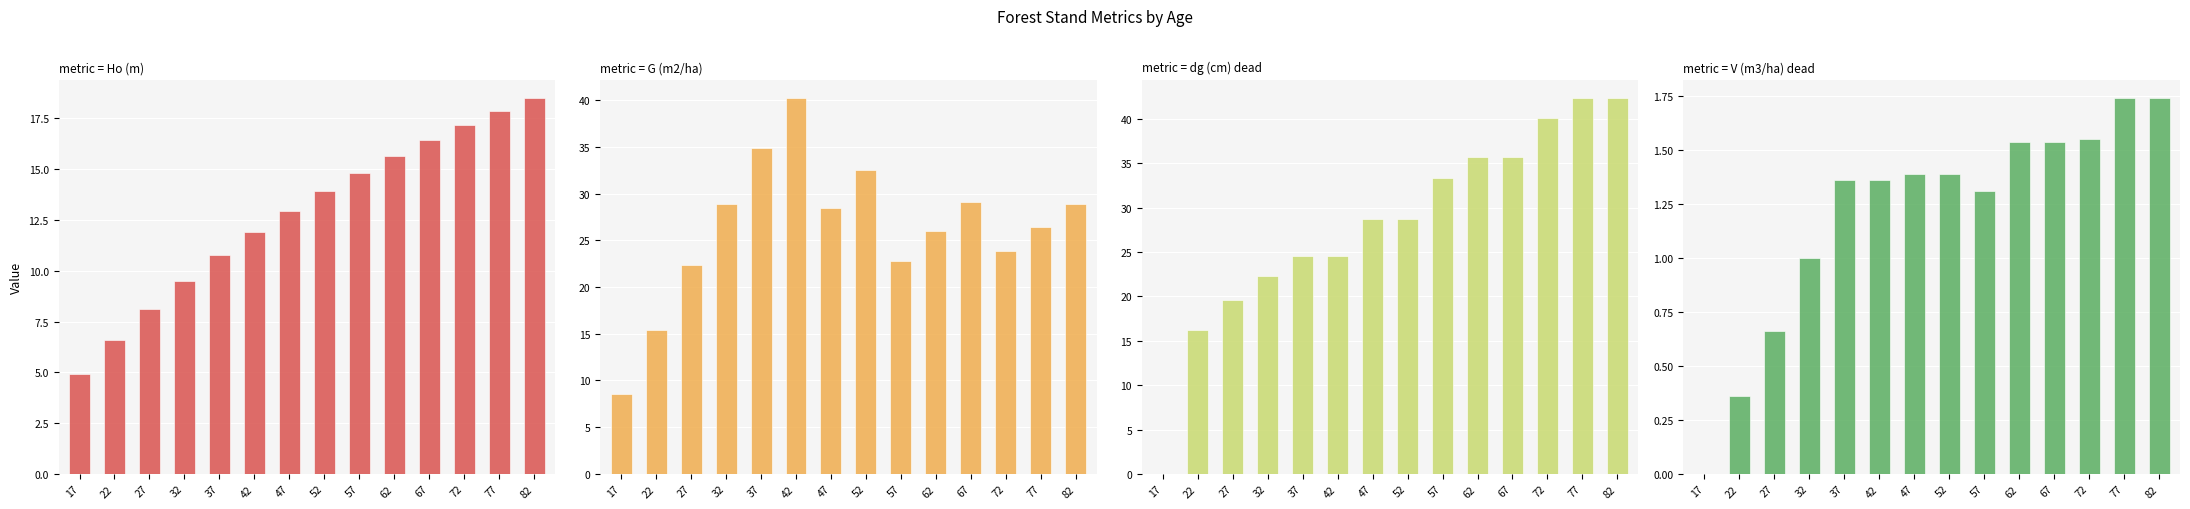

Are the bars grouped side by side (vs. stacked)?

Yes